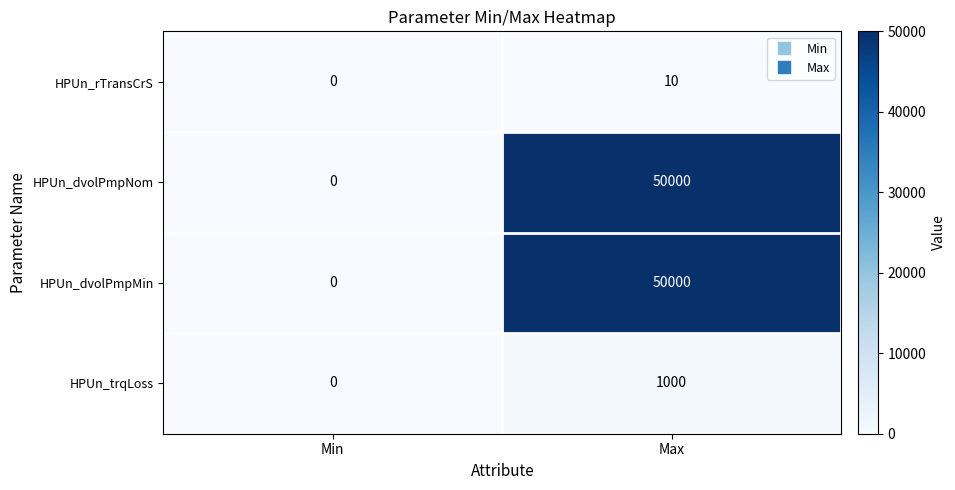

What is the difference between the maximum and minimum values in the HPUn_dvolPmpNom series?

50000